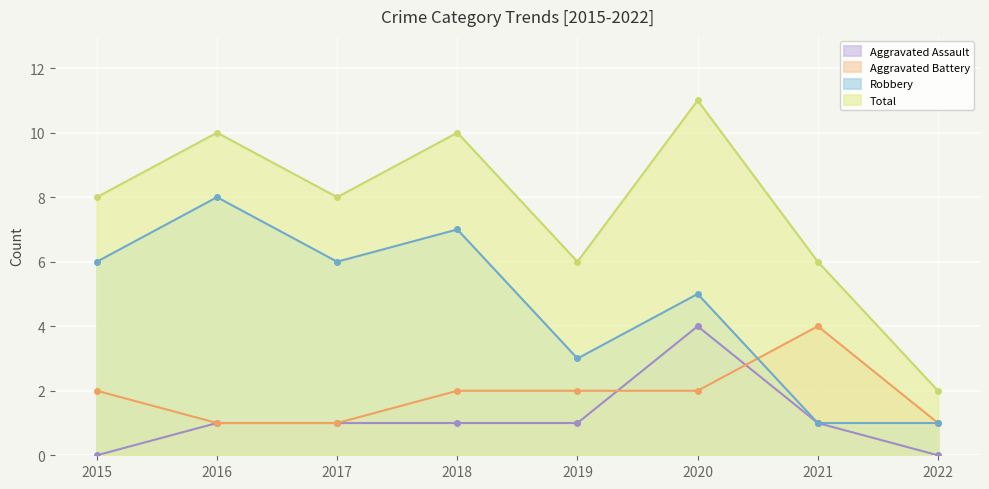

What is the difference between the second highest and second lowest values in the Aggravated Battery series?

1